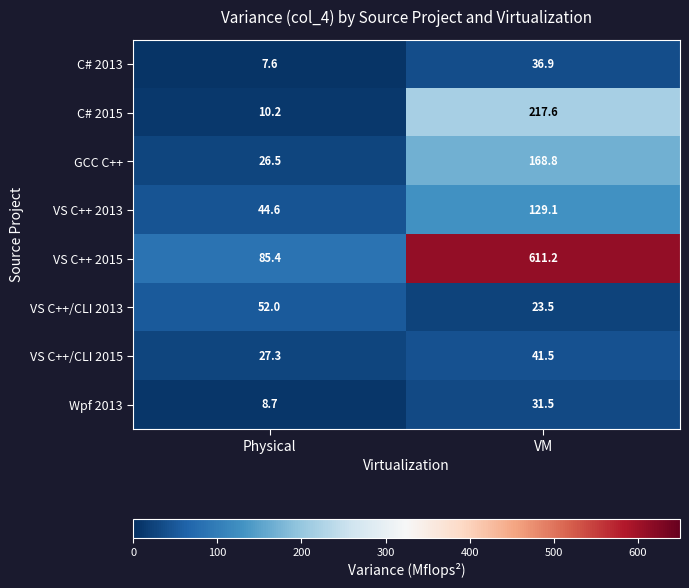

Reading right to left, transcribe all the data shown in this chart.

C# 2013: 36.9	7.6
C# 2015: 217.6	10.2
GCC C++: 168.8	26.5
VS C++ 2013: 129.1	44.6
VS C++ 2015: 611.2	85.4
VS C++/CLI 2013: 23.5	52.0
VS C++/CLI 2015: 41.5	27.3
Wpf 2013: 31.5	8.7